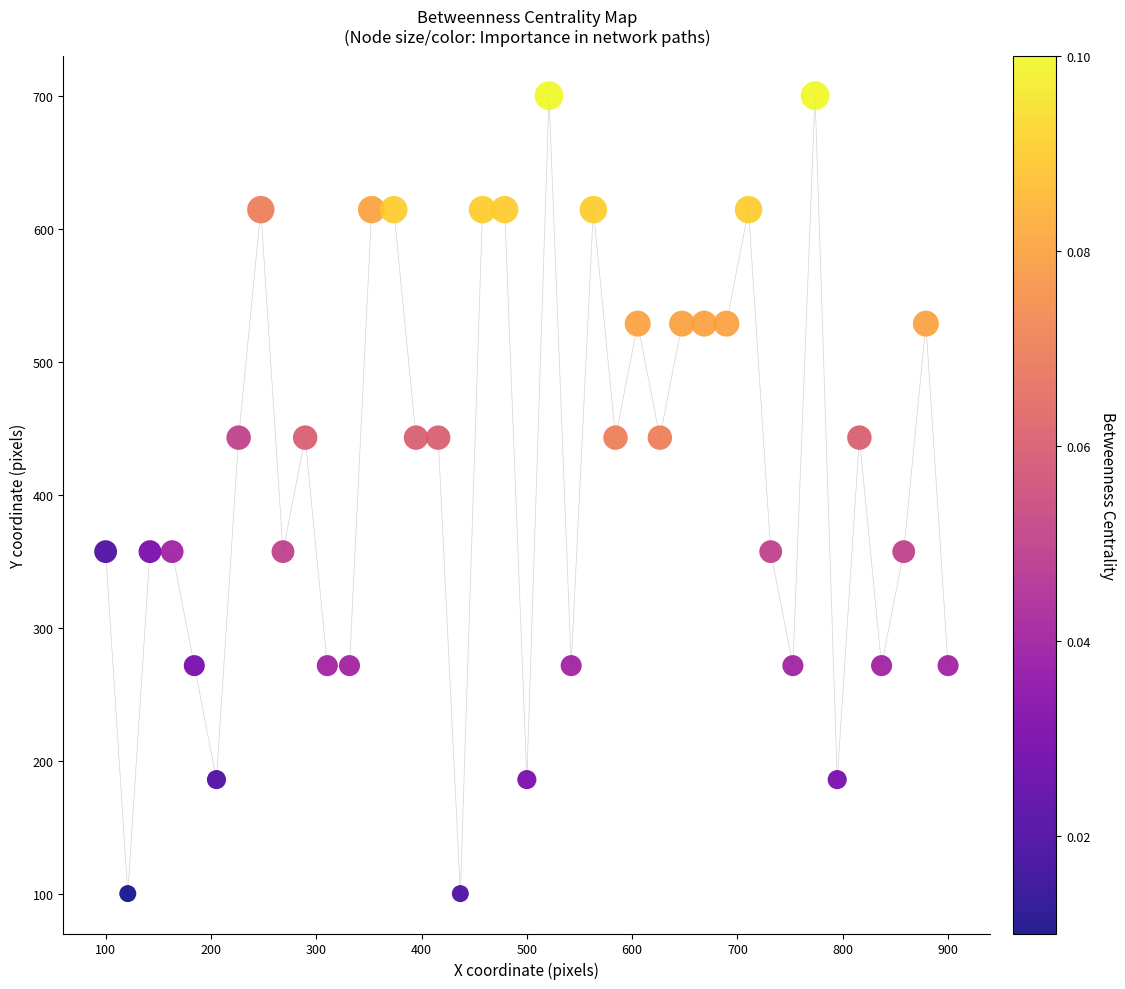

What is the range of X values (max minus min)?

800.0